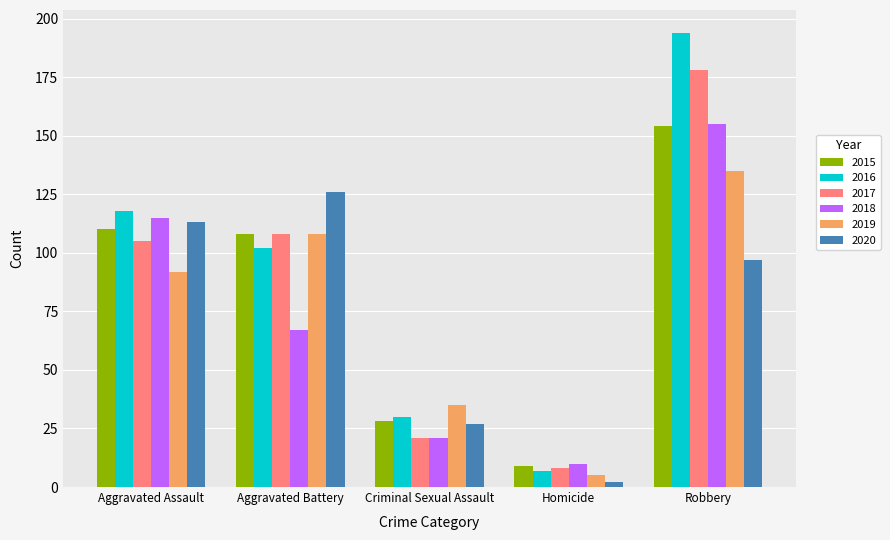

How many data points does each series have?

5